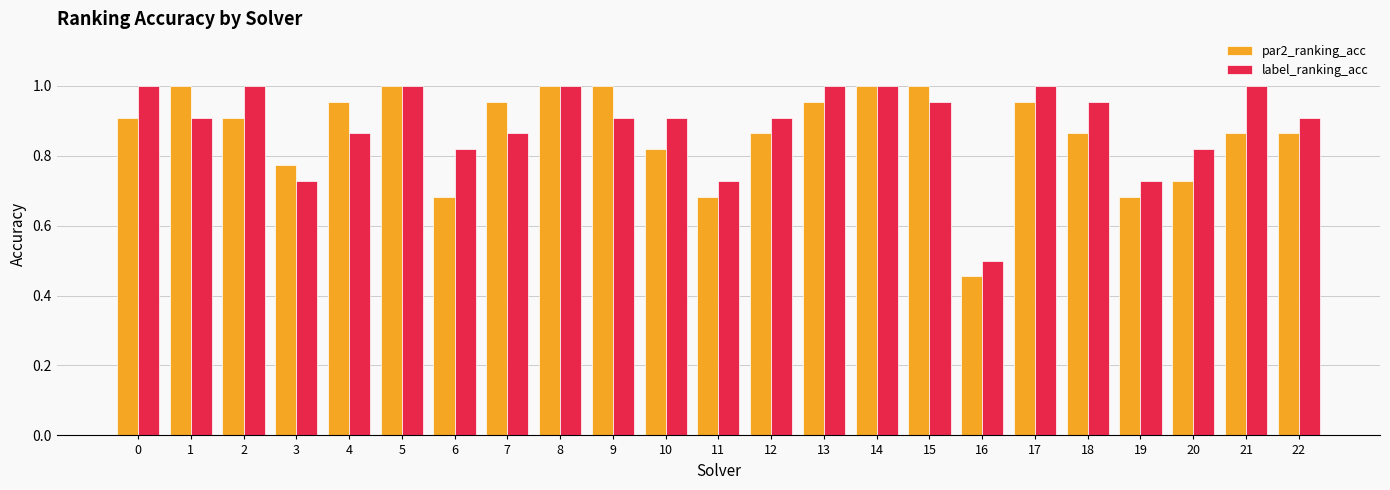

Where is par2_ranking_acc nearest to the value 0?

16